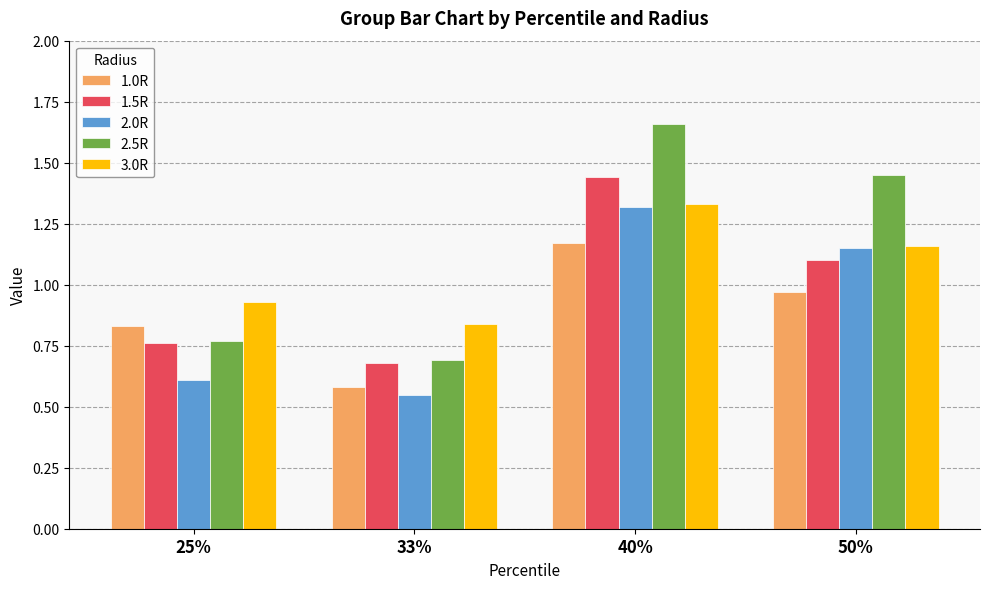

At which label is 3.0R closest to 1?

25%